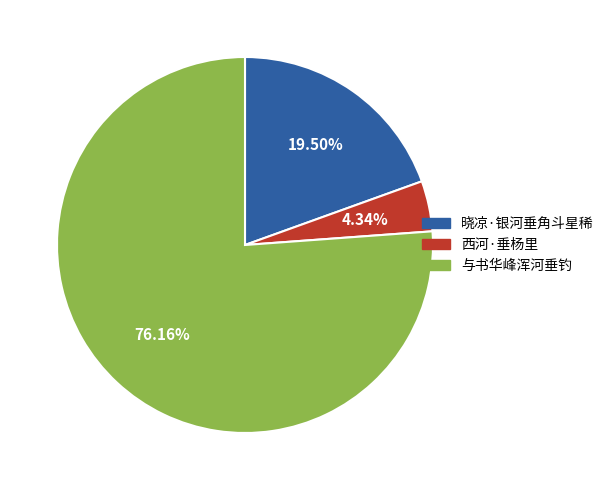

What is the majority slice?

与书华峰浑河垂钓